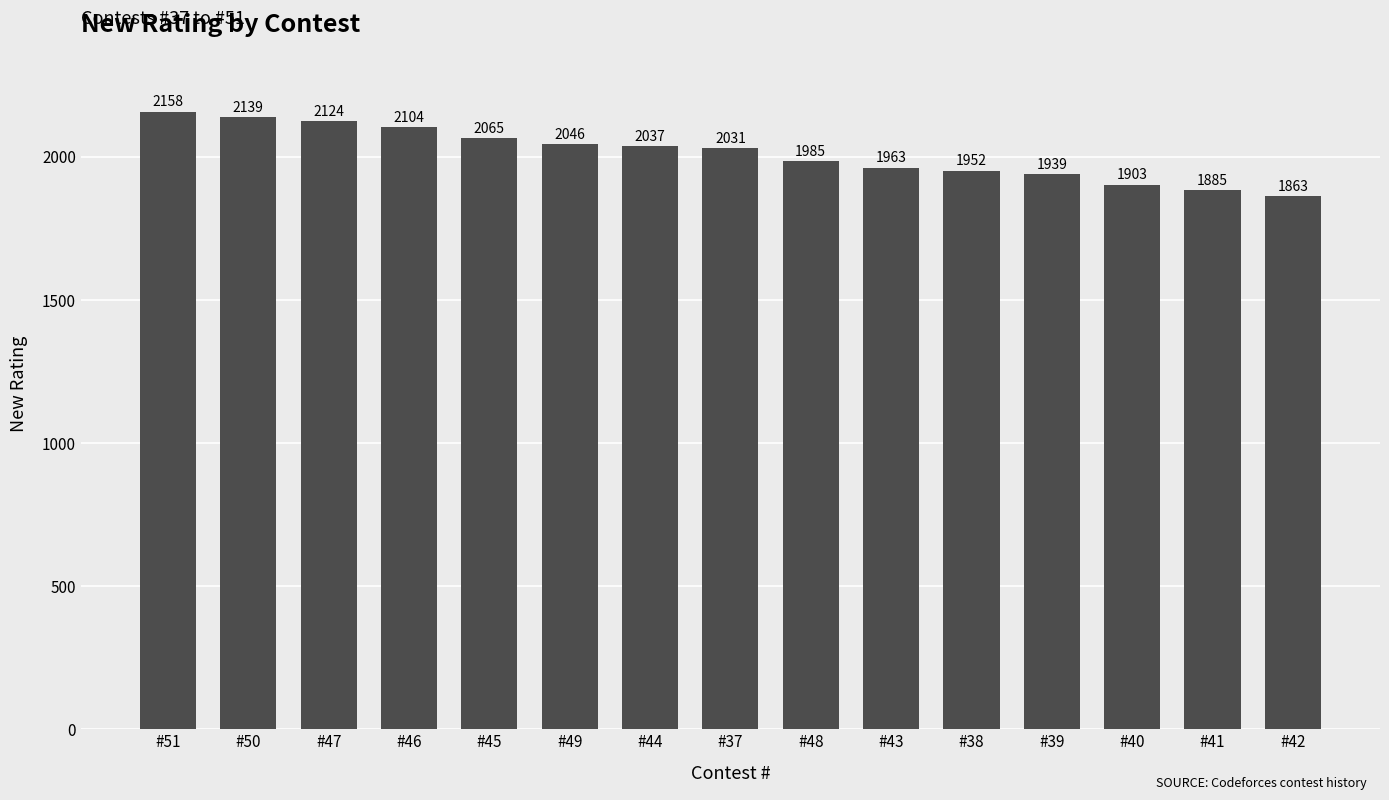

What is the smallest value displayed?

1863